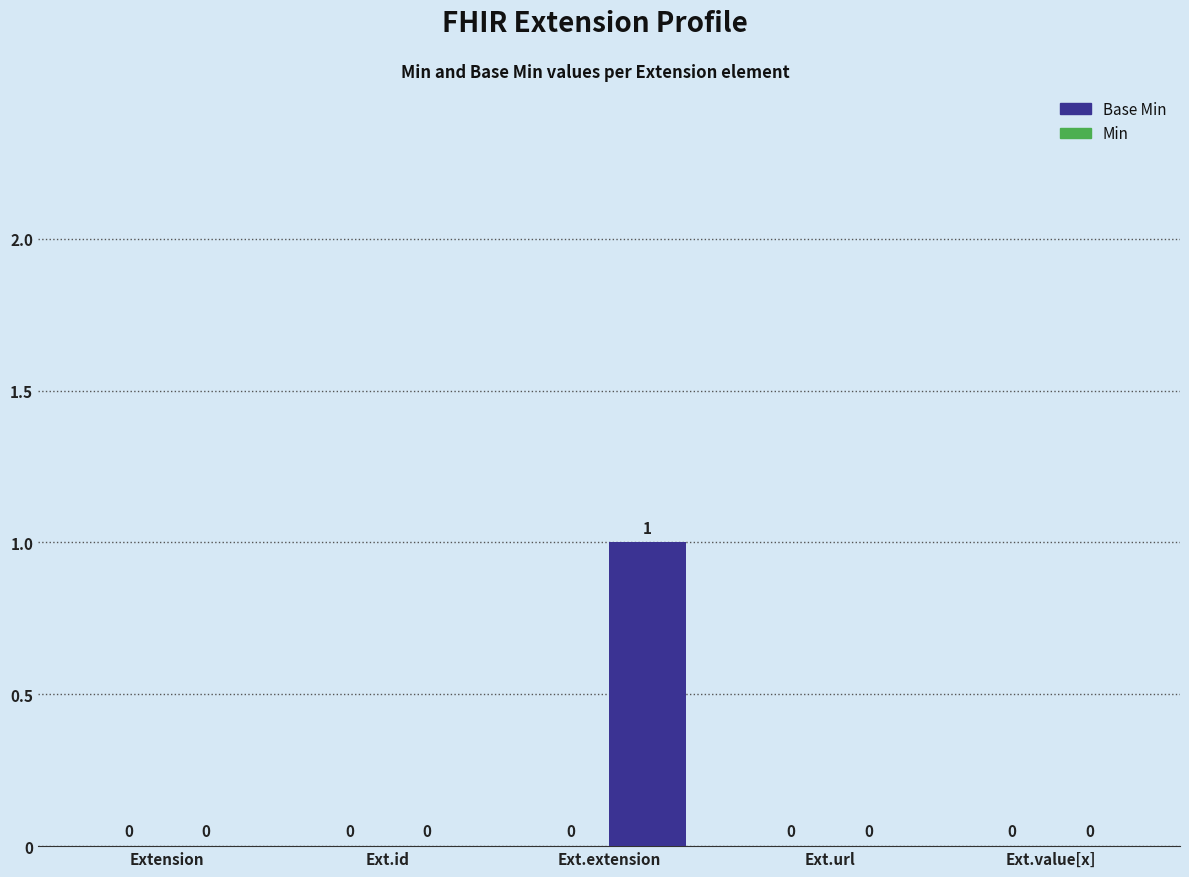

How many series are shown in this chart?

1